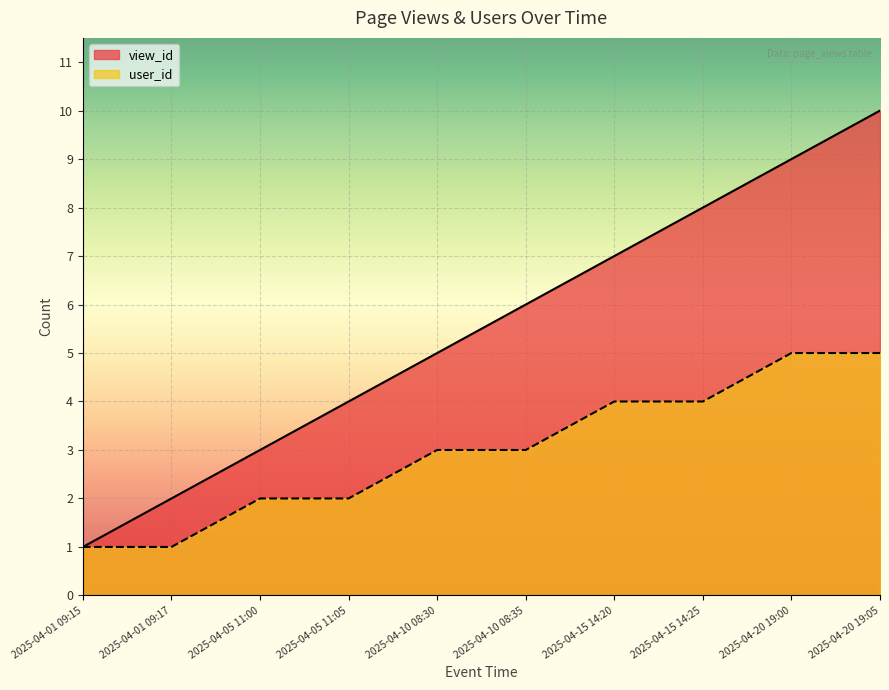

The value of view_id at 2025-04-15 14:25 is 13. True or false?

False